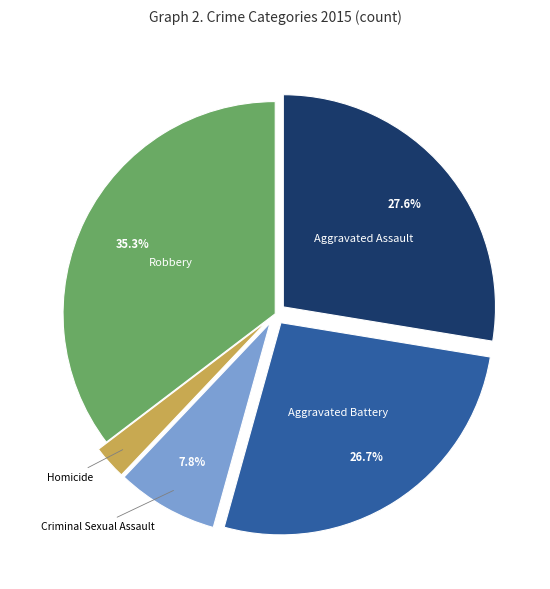

How many segments does this pie chart have?

5